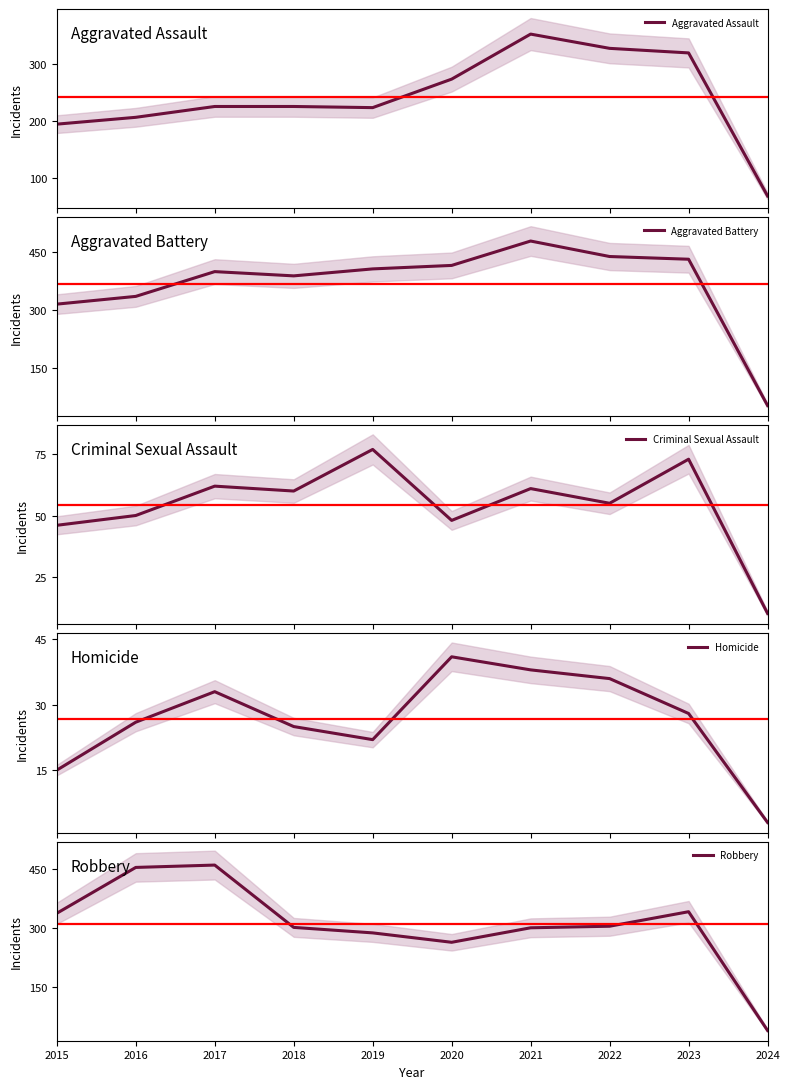

At which category does Aggravated Assault reach its first local peak?

2021